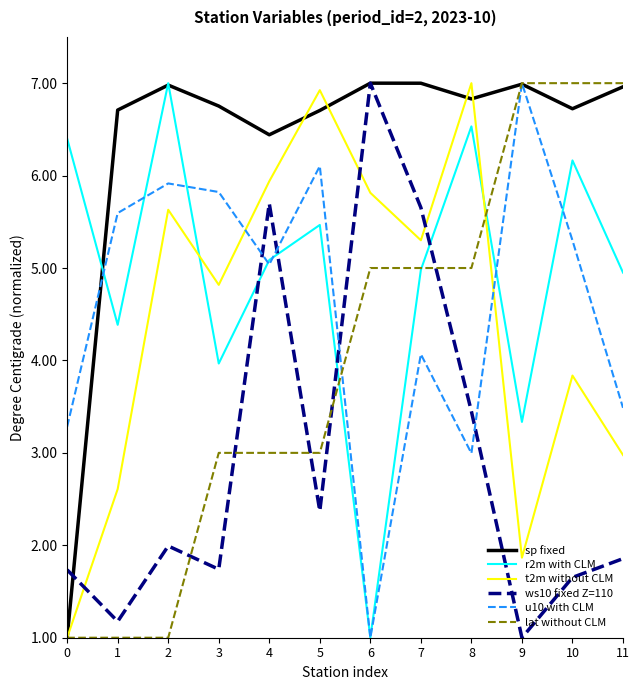

Does the chart have visible grid lines?

No